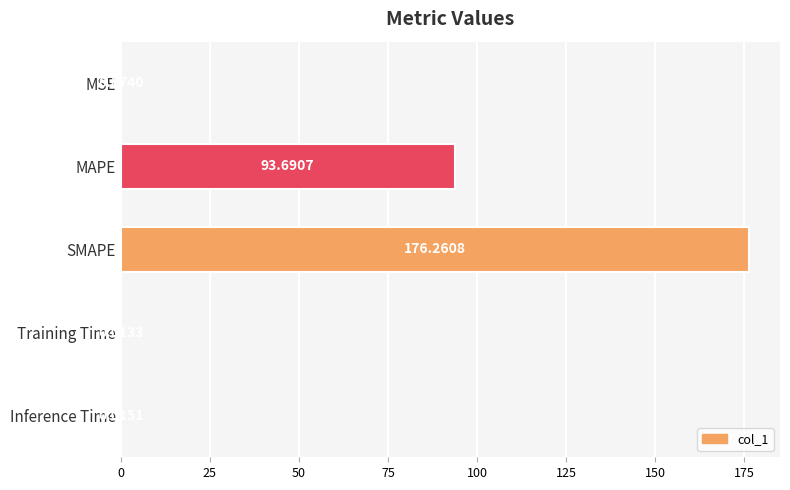

Where is the data nearest to the value 88?

MAPE